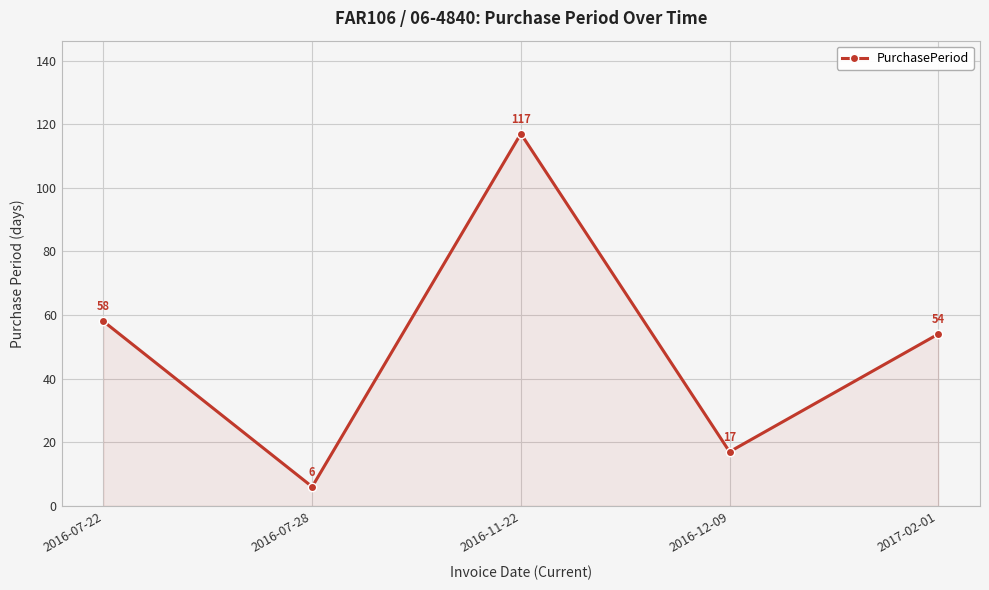

Rank the categories by value from highest to lowest.

2016-11-22, 2016-07-22, 2017-02-01, 2016-12-09, 2016-07-28